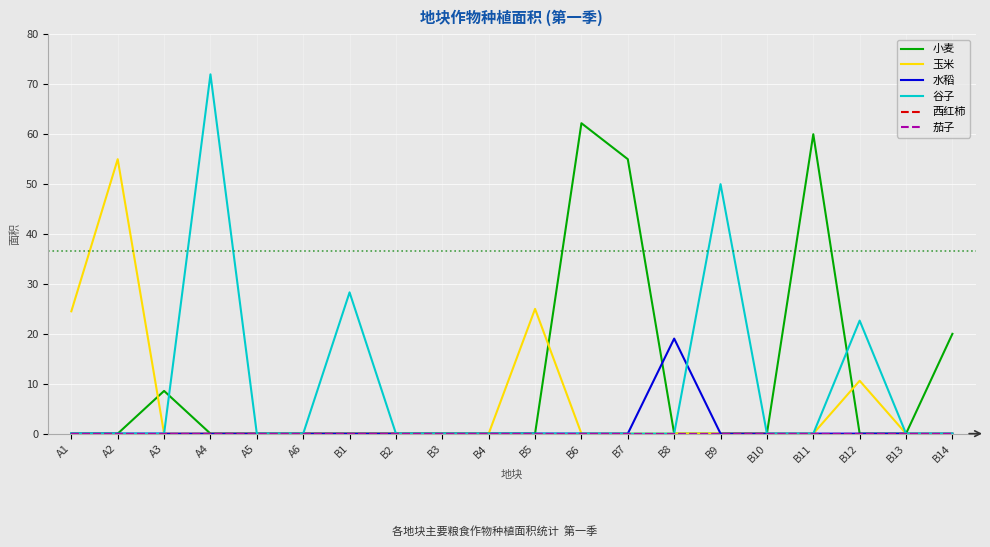

What is the sum of all 谷子 values?

173.0